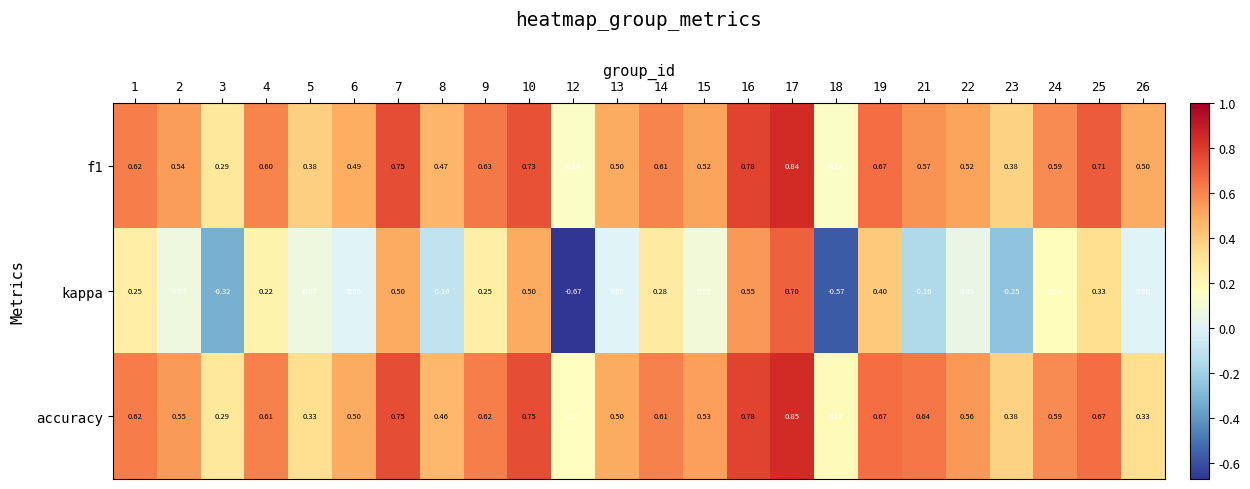

How many distinct data groups are displayed?

3